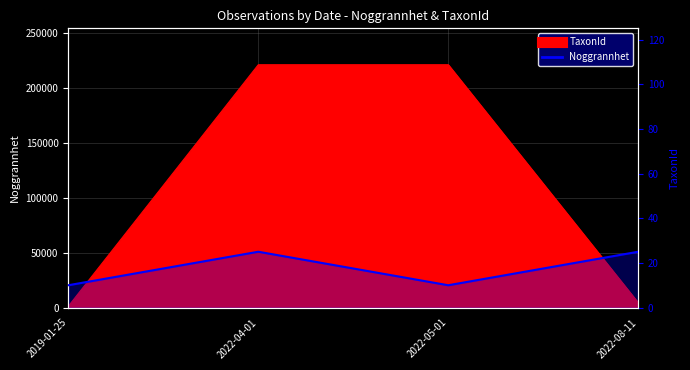

Where is the data nearest to the value 17?

2019-01-25